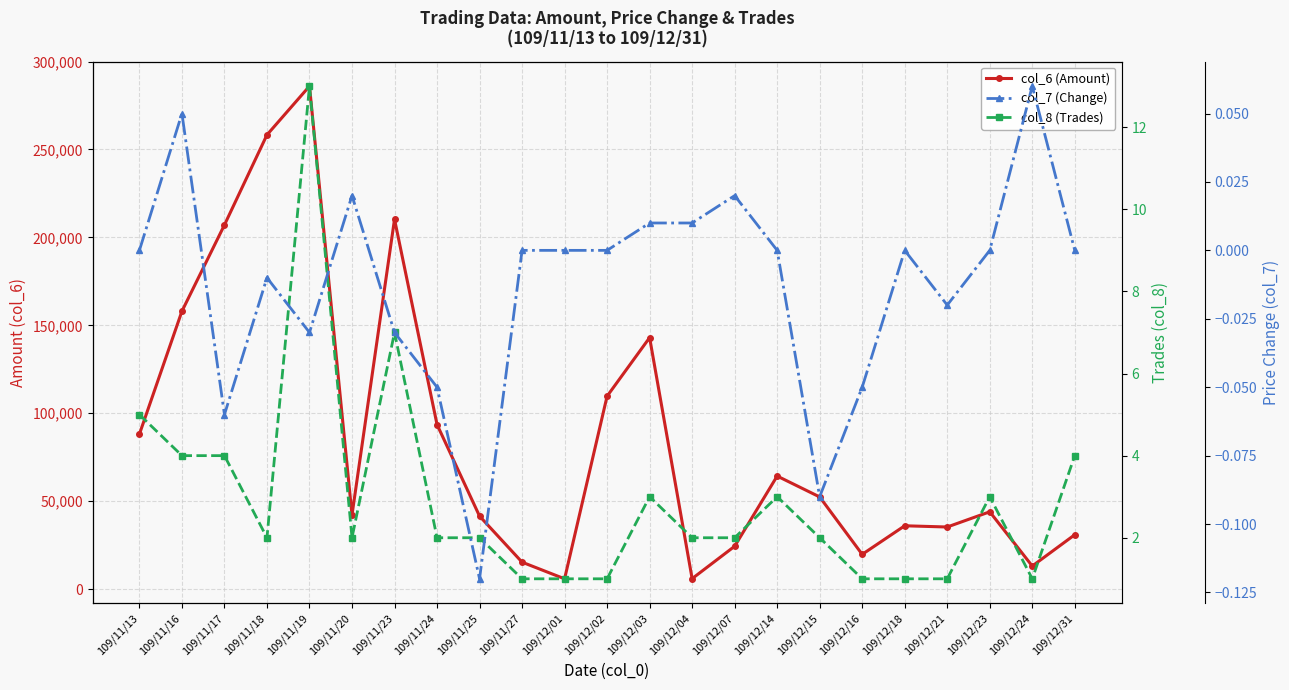

How many values in col_7 (Change) are above zero?

6